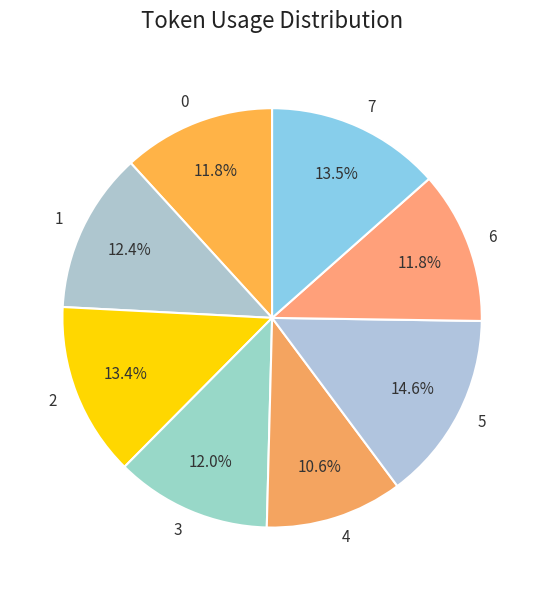

Does 0 account for over 50% of the chart?

No